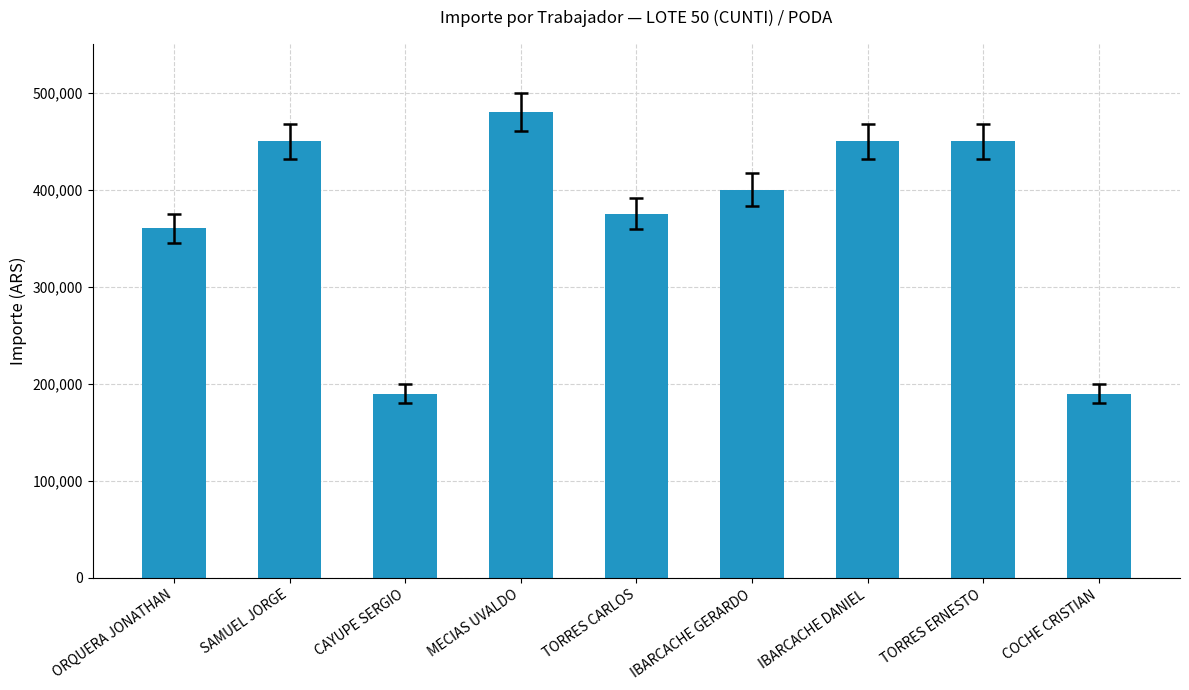

True or false: the data shows 360000 at ORQUERA JONATHAN.

True